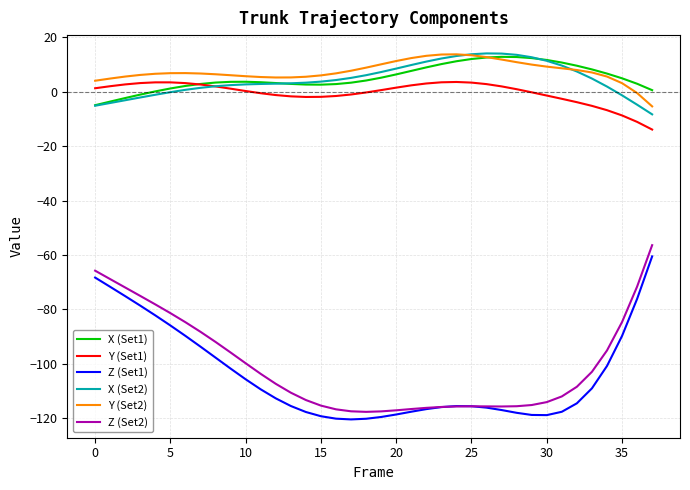

Which series has the largest total across all categories?

Y (Set2)